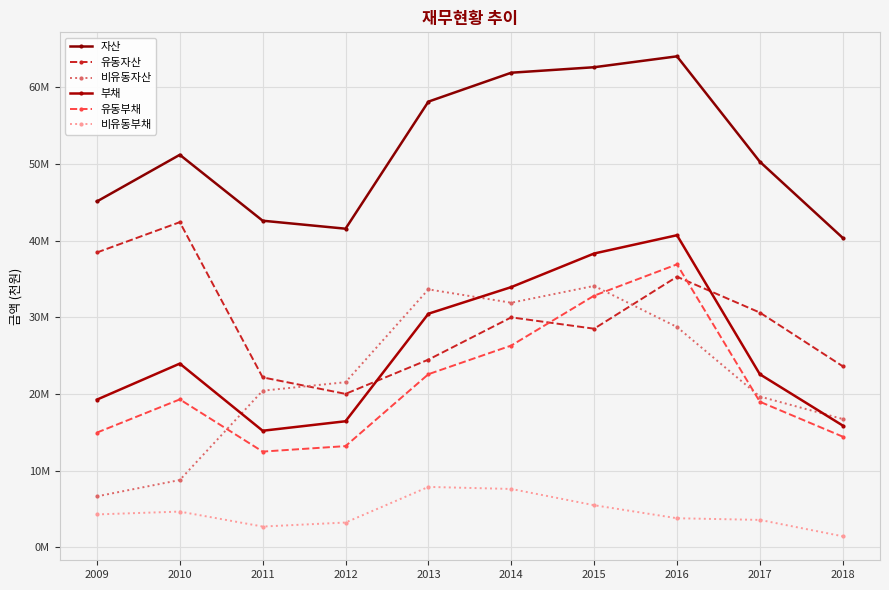

Is this an area chart (filled region under the line)?

No